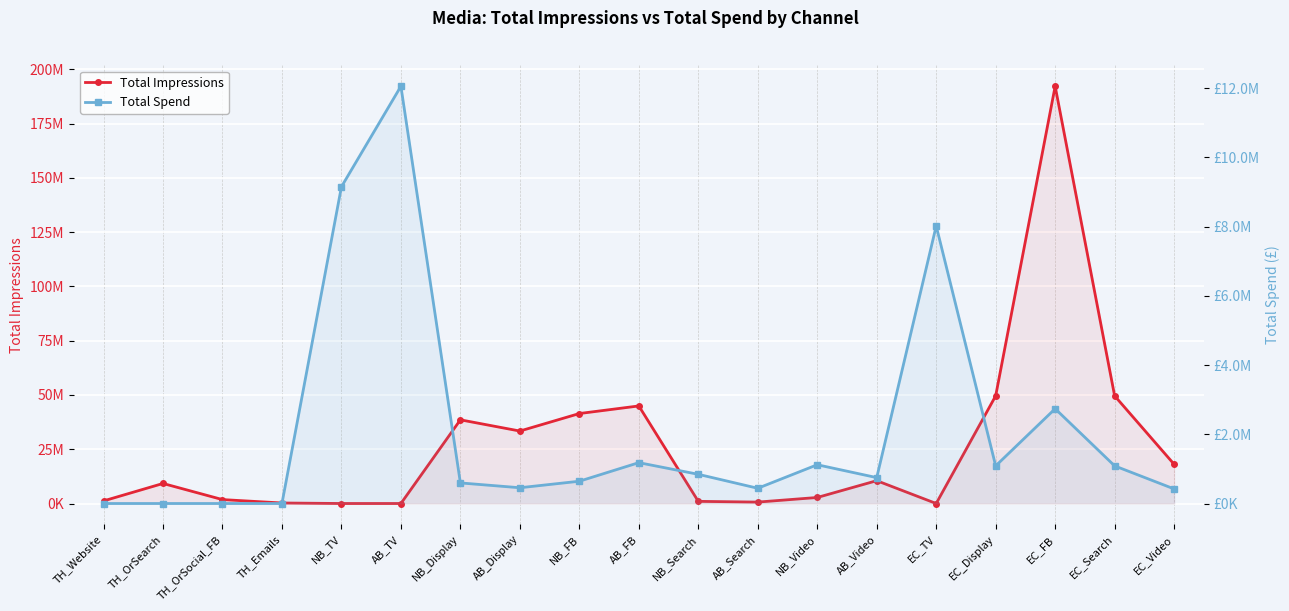

True or false: Total Spend has more than 1 points higher than both neighbors.

True